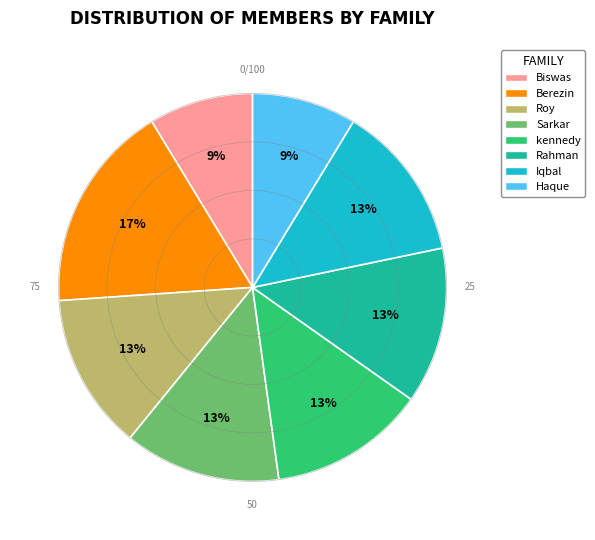

Is there any slice that represents more than half of the pie?

No